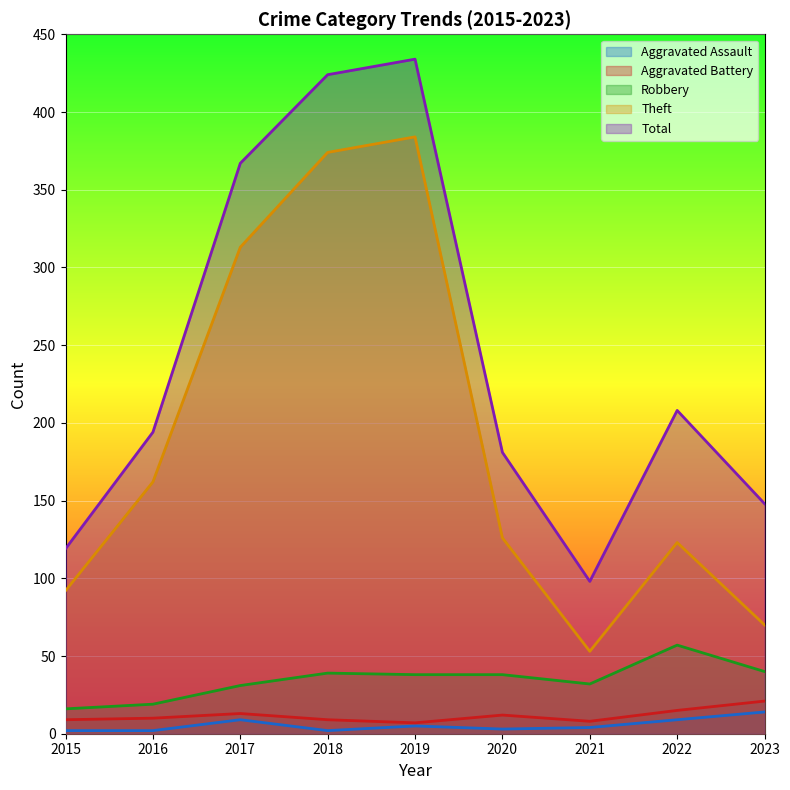

Rank the series at 2022 from lowest to highest value.

Aggravated Assault, Aggravated Battery, Robbery, Theft, Total